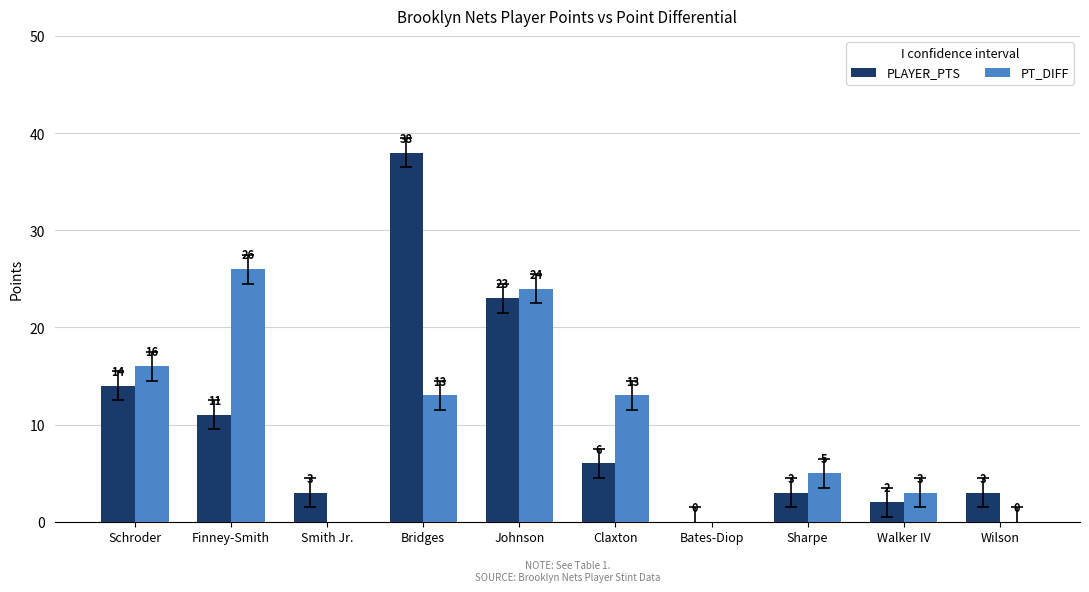

What is the difference between the PT_DIFF values at Bridges and Schroder?

3